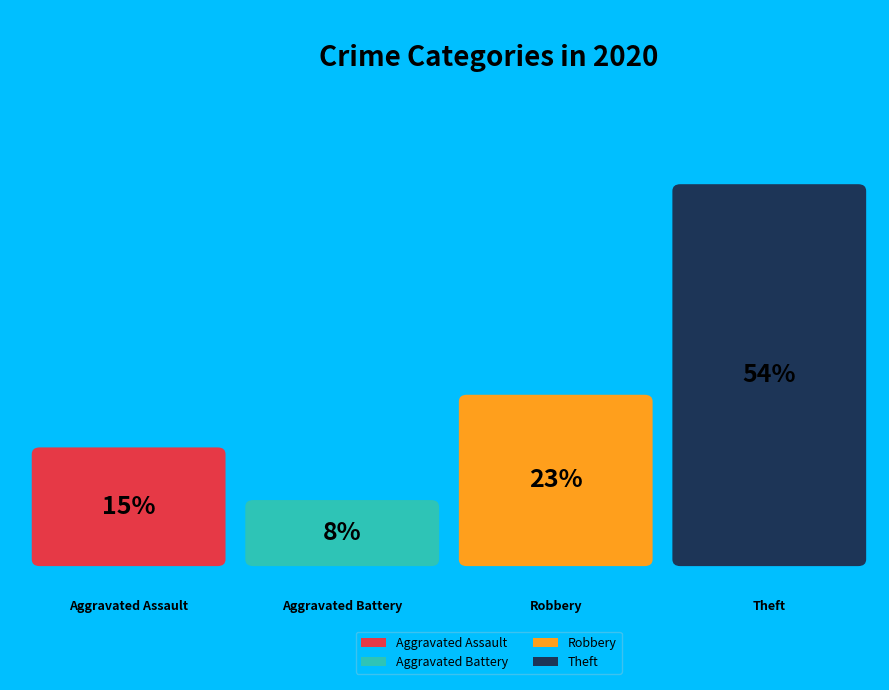

Count the number of slices in the pie.

4